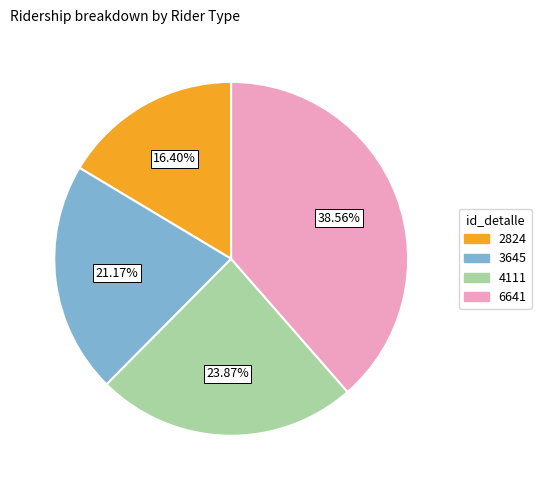

Which slice is the smallest?

2824